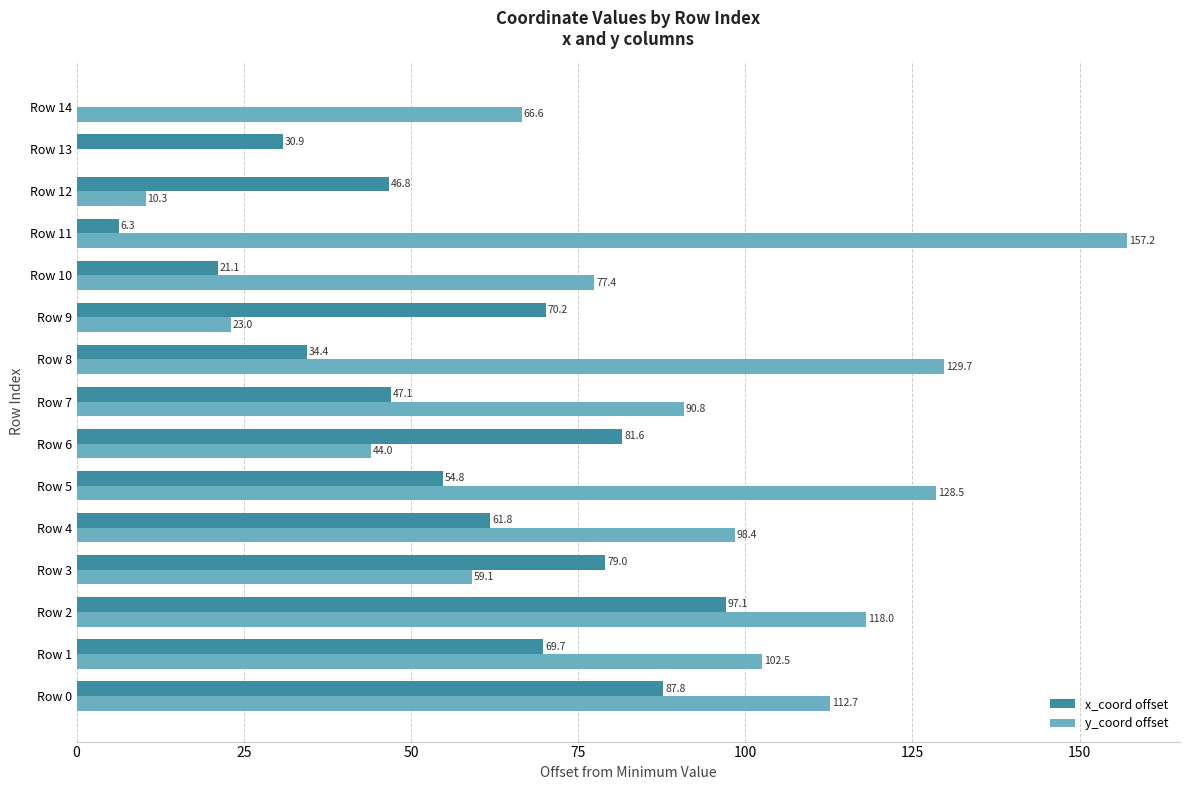

Which series has the widest spread of values?

y_coord offset